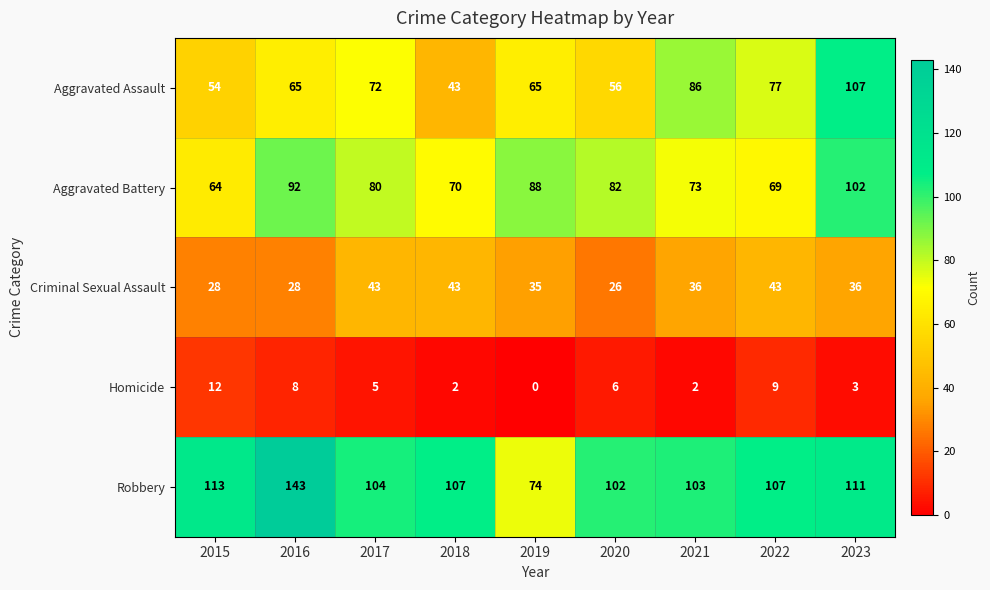

What is the sum of all Criminal Sexual Assault values?

318